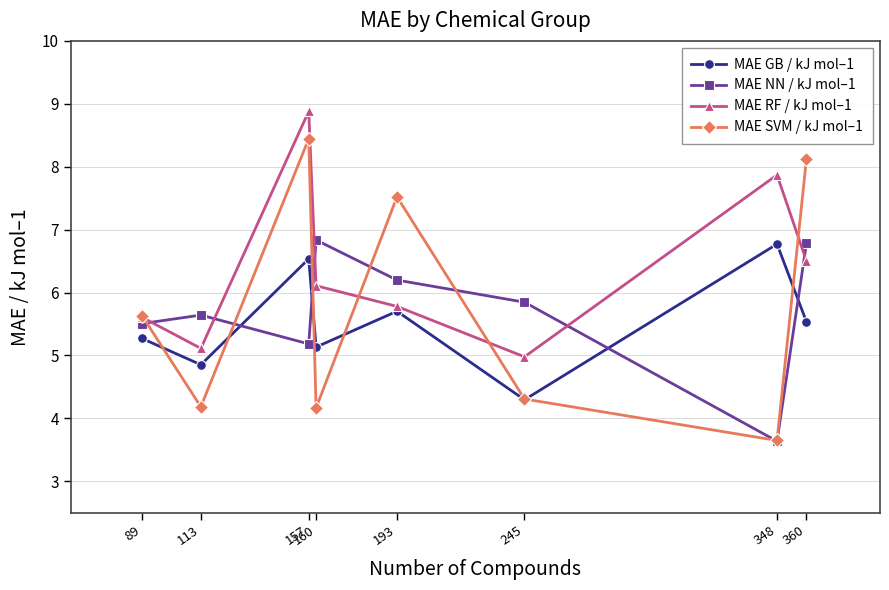

What is the total value across all series at 157?

29.0